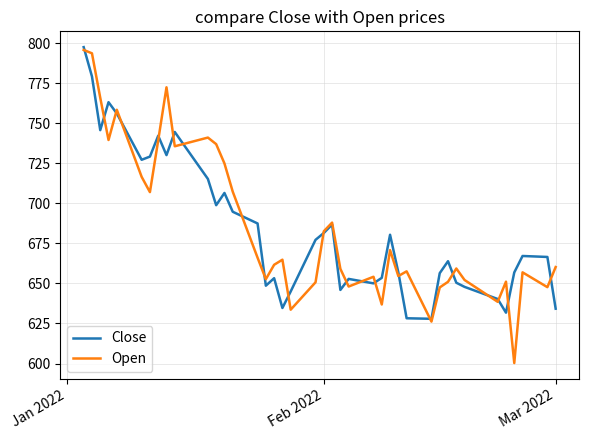

How many intersections are there between Close and Open?

21